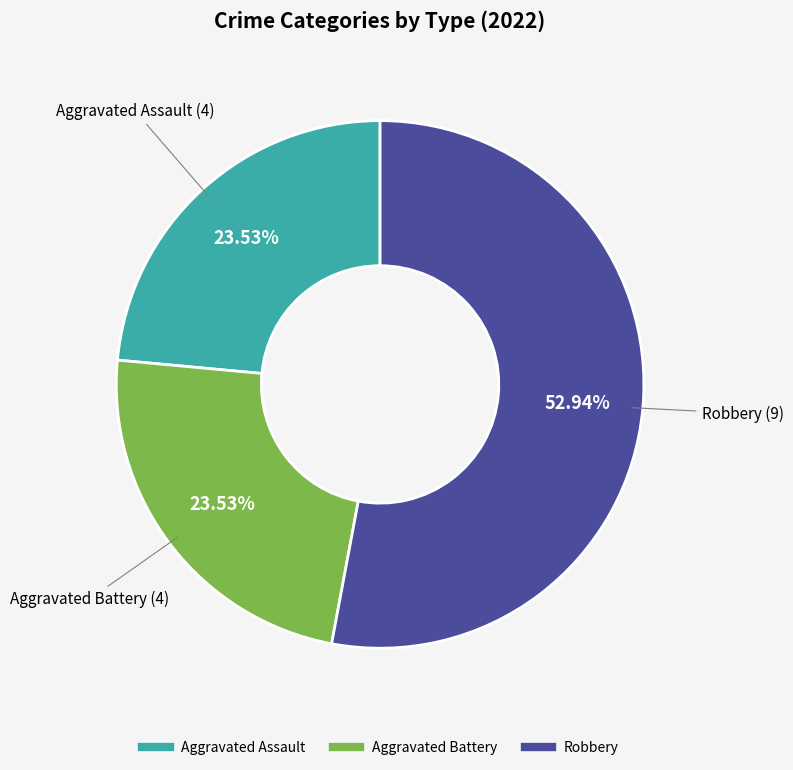

How many segments does this pie chart have?

3